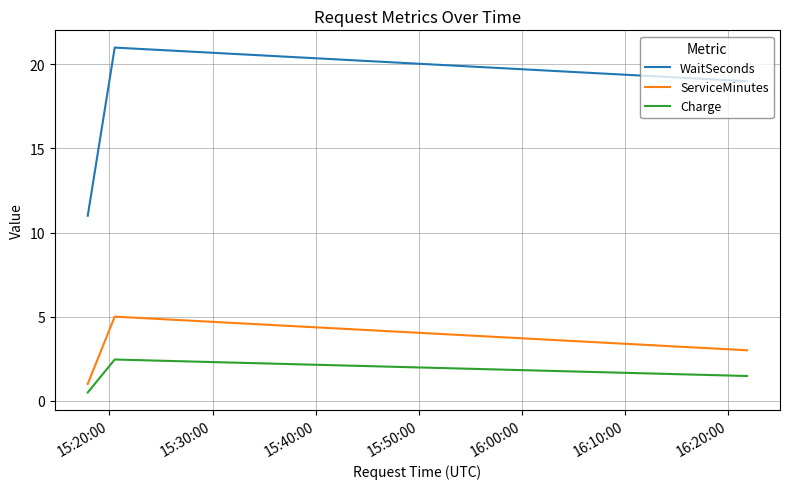

What is the smallest value displayed?

0.5